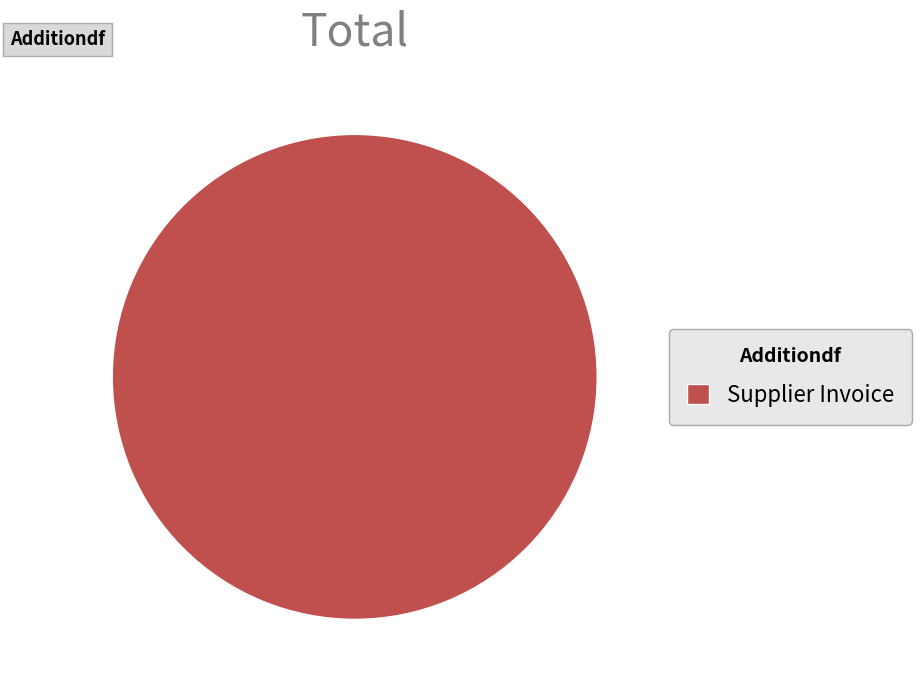

Is there any slice that represents more than half of the pie?

Yes